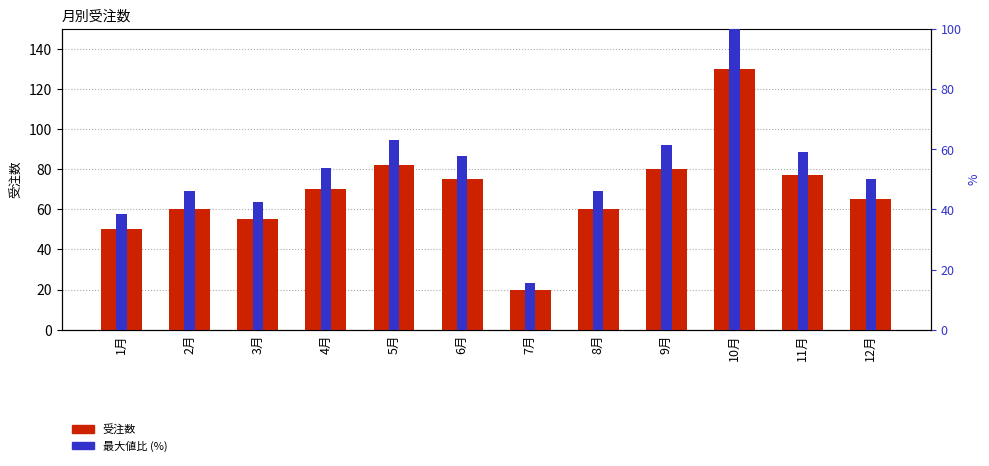

The value of 最大値比 (%) at 7月 is 15.4. True or false?

True